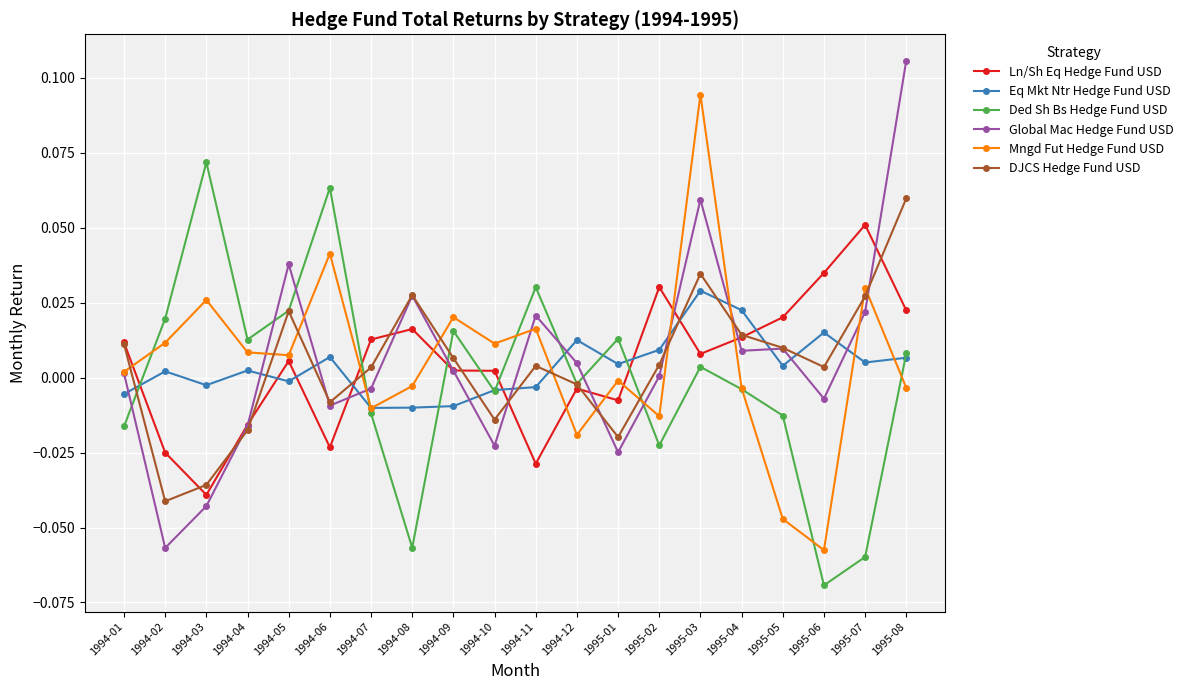

Is it true that DJCS Hedge Fund USD equals -0.0 at 1994-02?

True